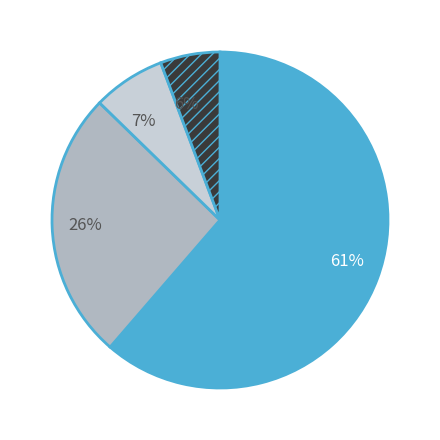

What is the largest slice in the pie chart?

61%